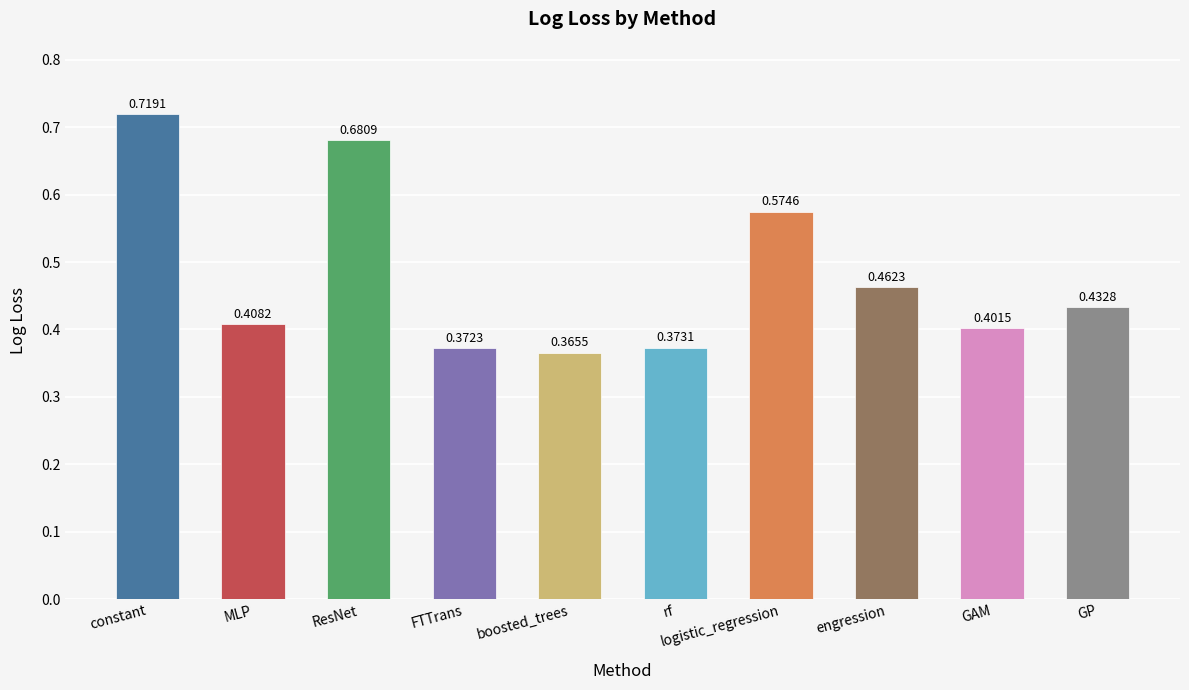

How many distinct data groups are displayed?

1